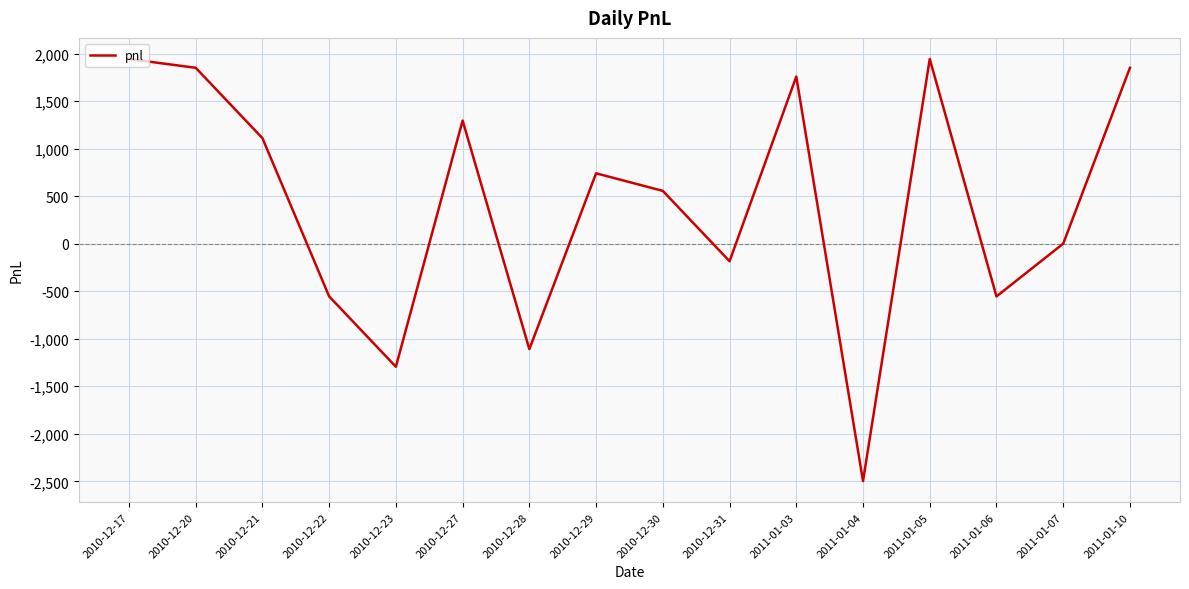

What is the sum of the values at 2010-12-21 and 2011-01-06?

555.0